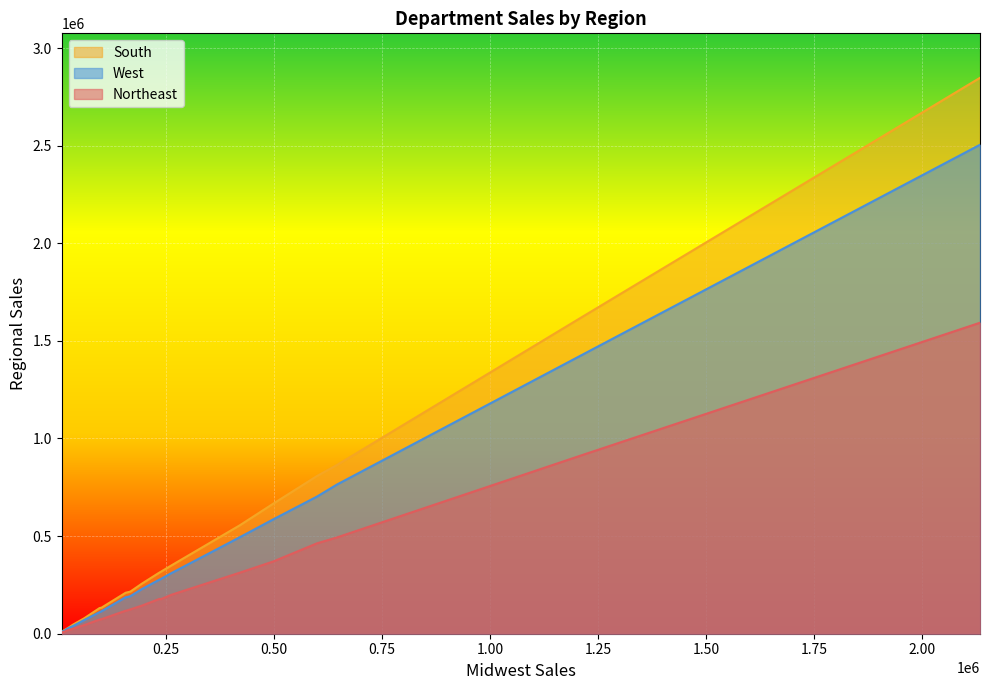

What is the difference between the second highest and second lowest values in the West series?

1418634